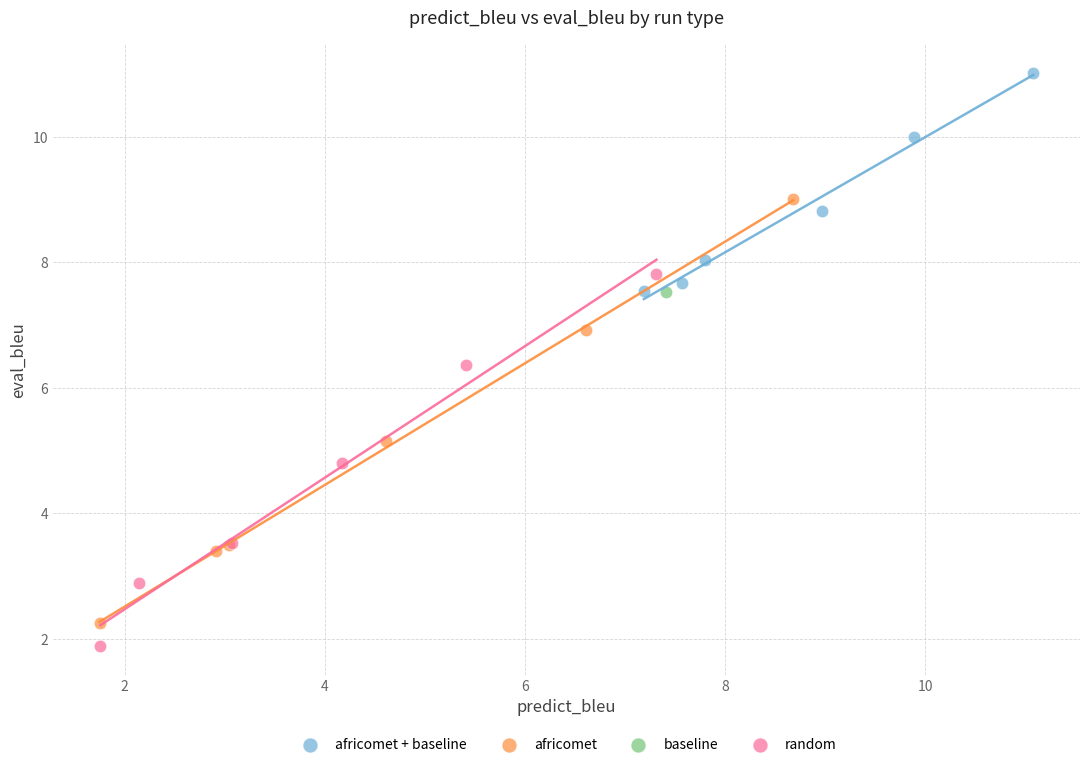

Which series contains the lowest Y value?

random